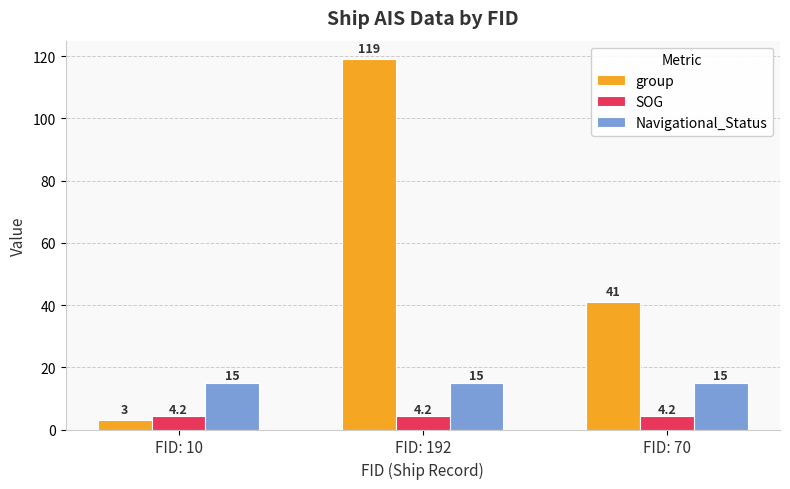

Which series has the largest total across all categories?

group